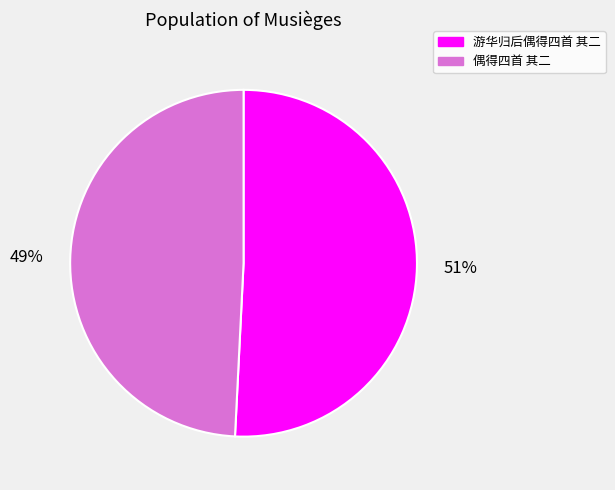

Is the sum of 游华归后偶得四首 其二 and 偶得四首 其二 greater than half?

Yes